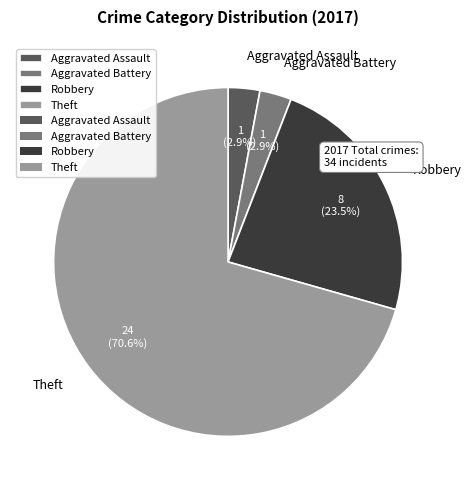

To the nearest percent, what portion does Aggravated Battery represent?

3%